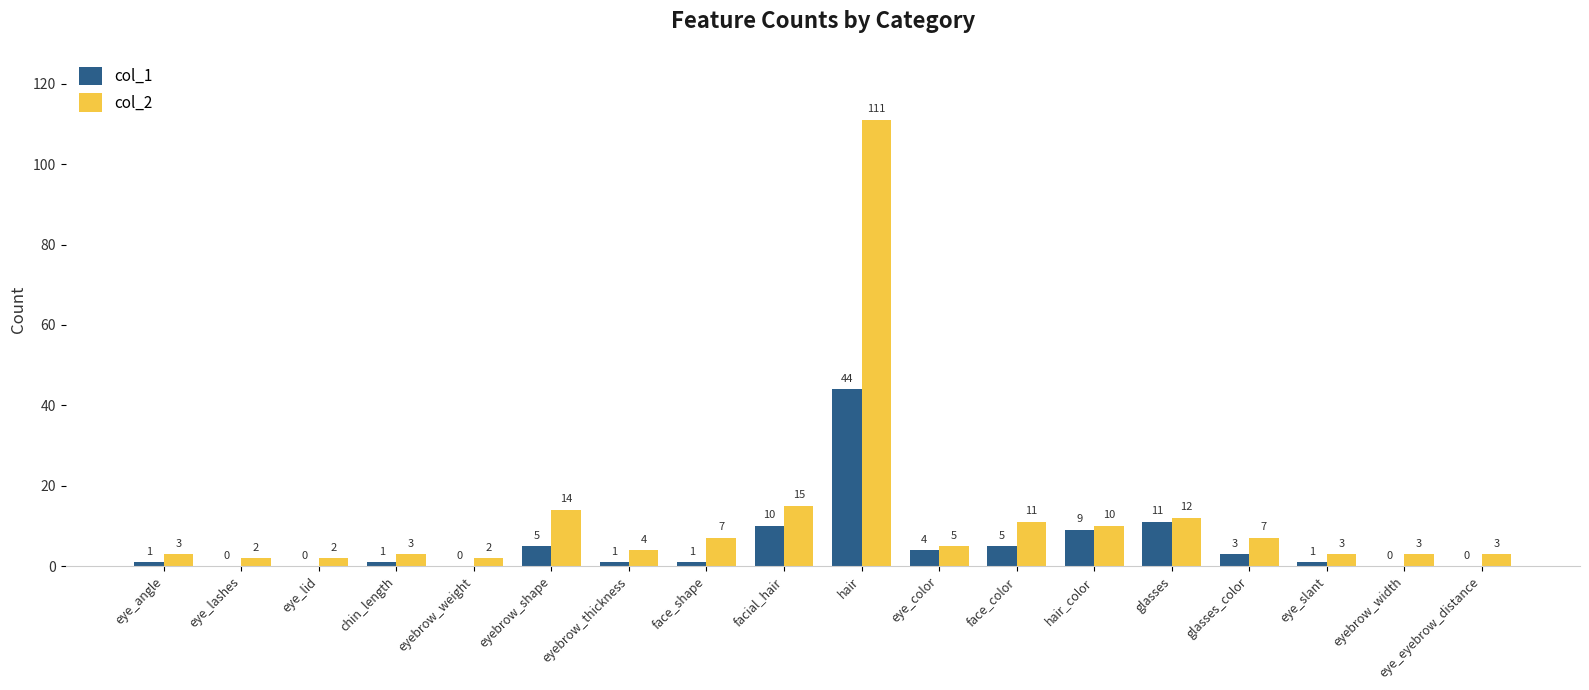

Reading left to right, transcribe all the data shown in this chart.

col_1: 1	0	0	1	0	5	1	1	10	44	4	5	9	11	3	1	0	0
col_2: 3	2	2	3	2	14	4	7	15	111	5	11	10	12	7	3	3	3